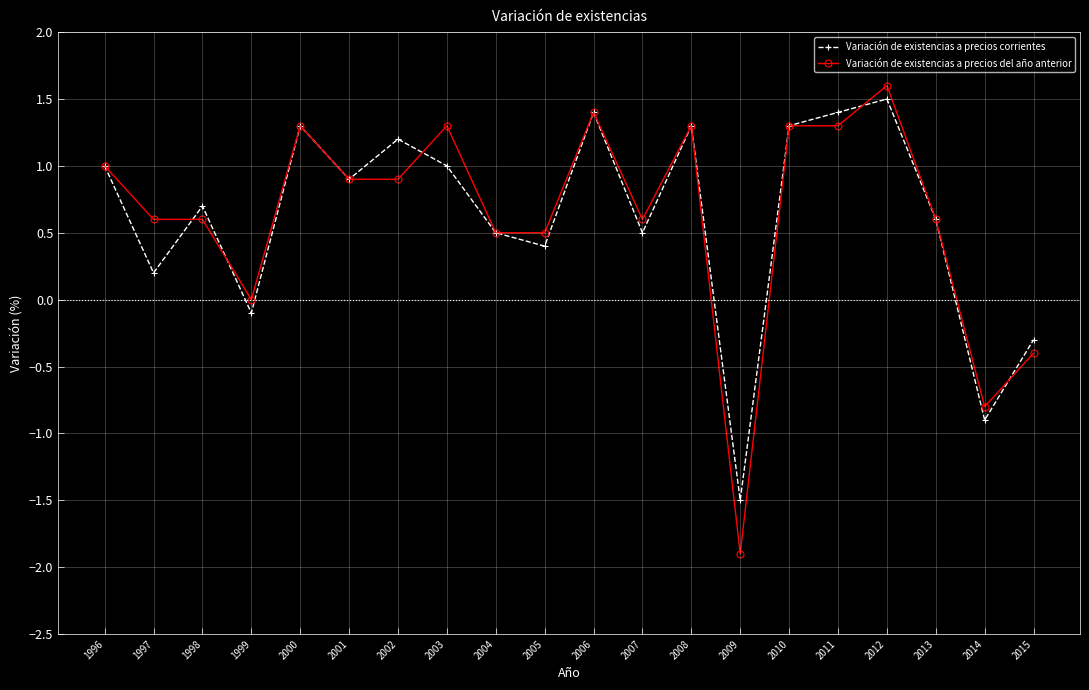

At how many categories does at least one series exceed -1?

19